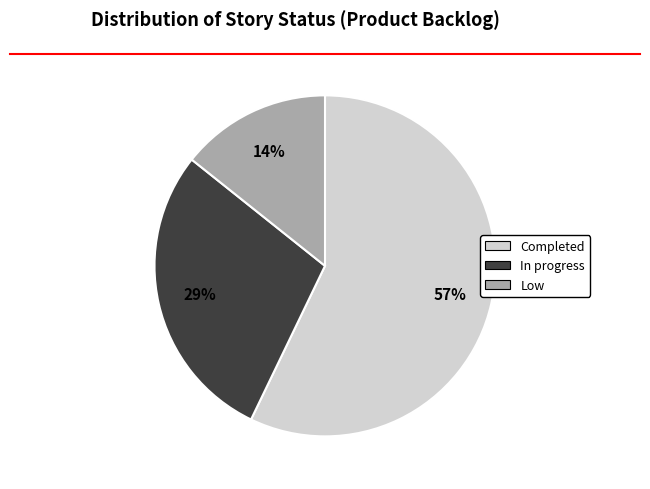

Approximately how many times larger is the value at Low compared to In progress?

0.5